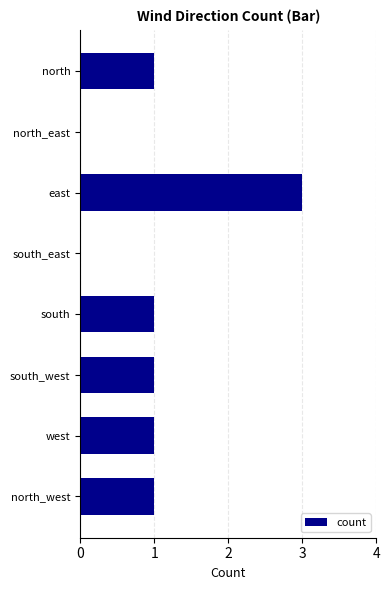

What is the maximum value shown in the chart?

3